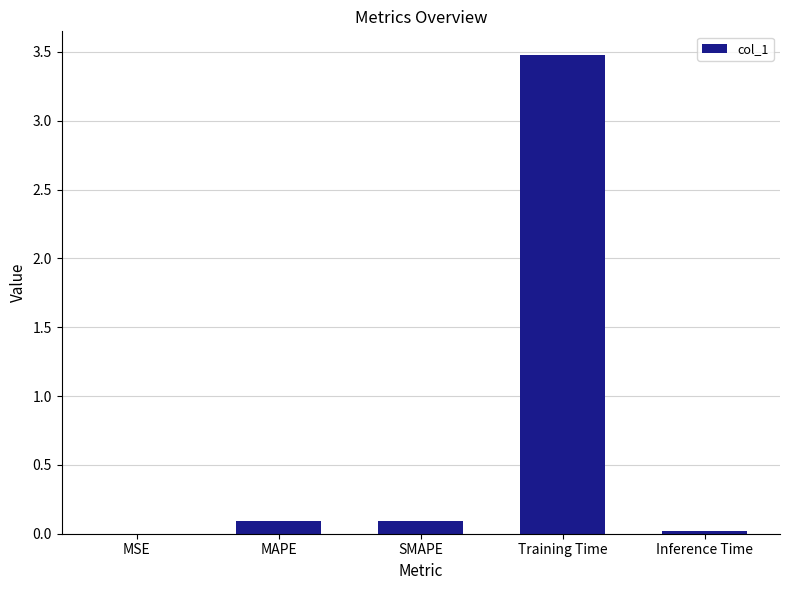

What is the maximum value shown in the chart?

3.5